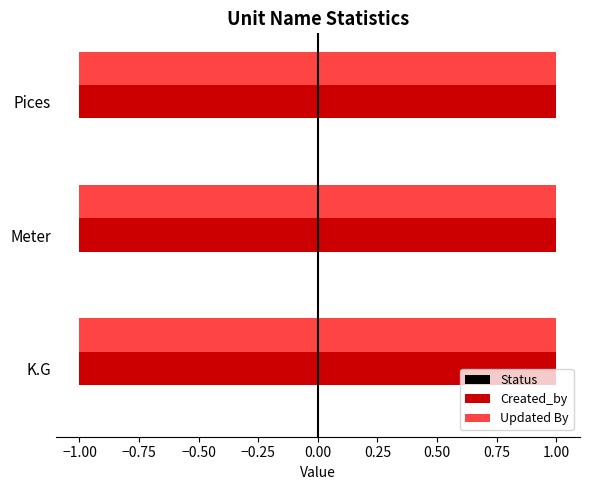

Which series has the largest range (max minus min)?

Status